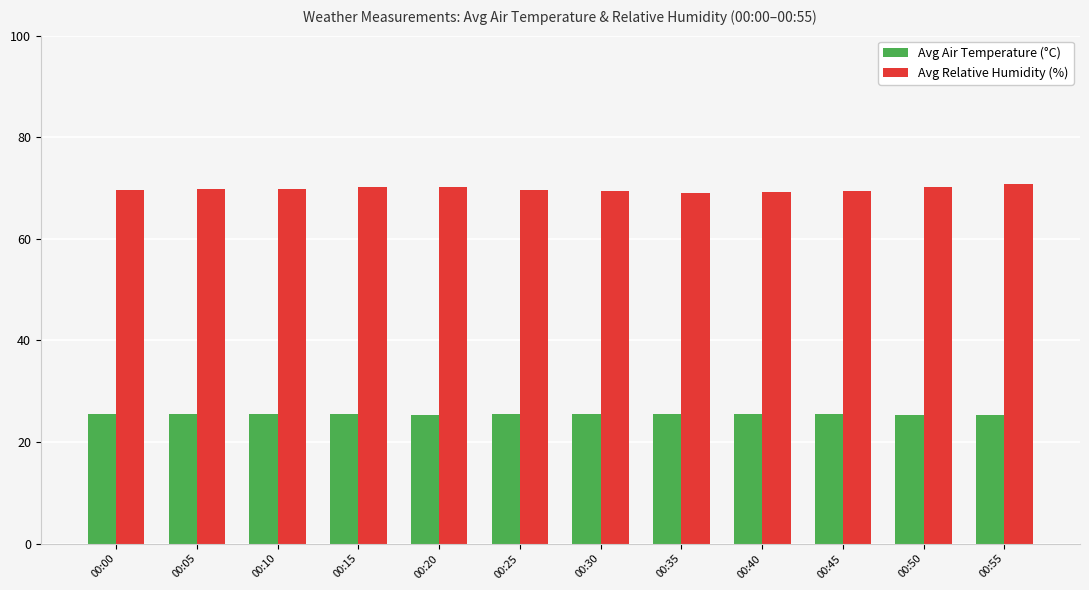

Read the Avg Relative Humidity (%) value at 00:45.

69.5